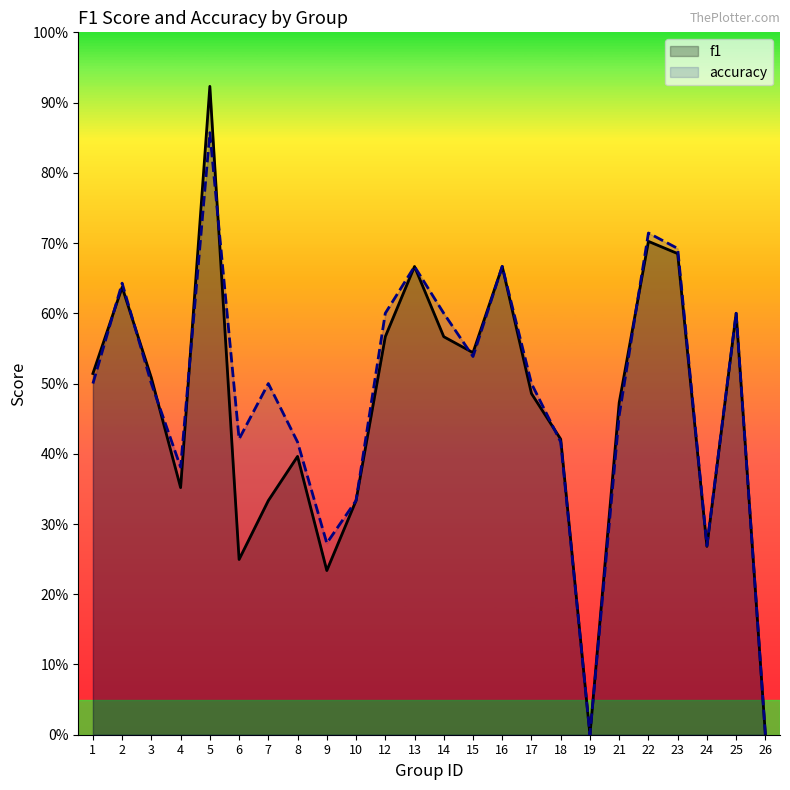

Which series has the largest total across all categories?

accuracy